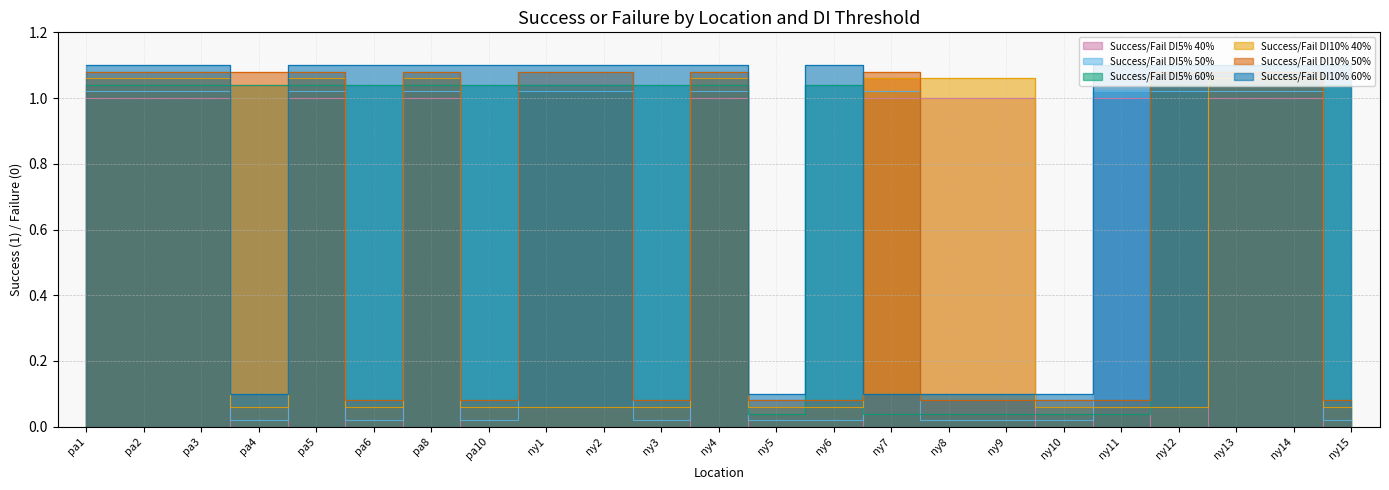

How many lines are shown in the chart?

6